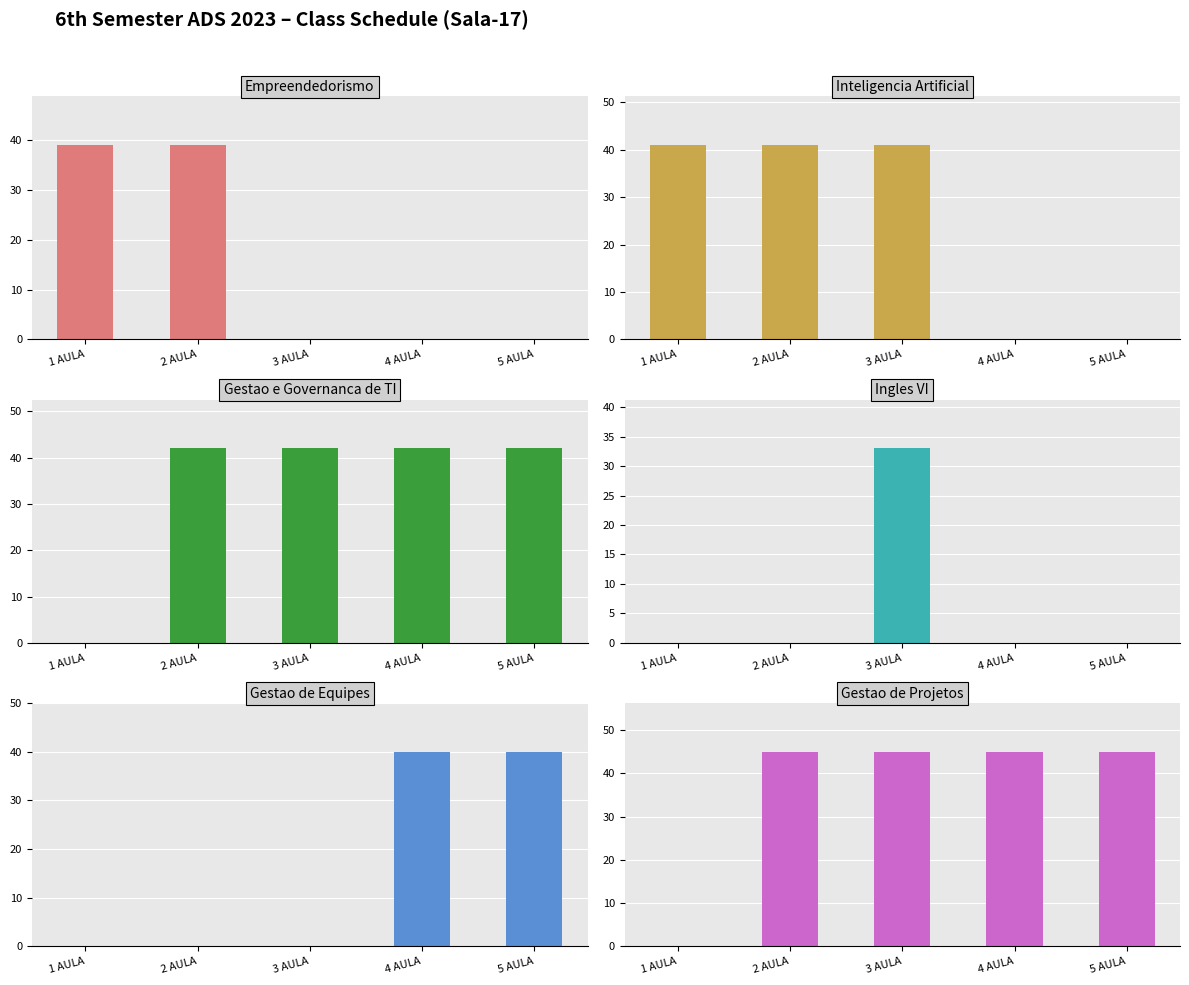

What is the label of the 4th bar from the left?

4 AULA